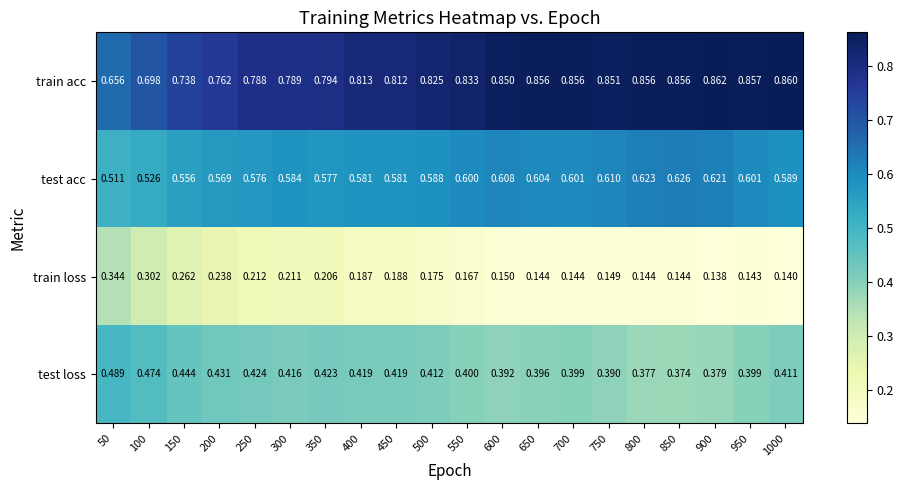

List the series in order of their peak value, highest first.

train acc, test acc, test loss, train loss